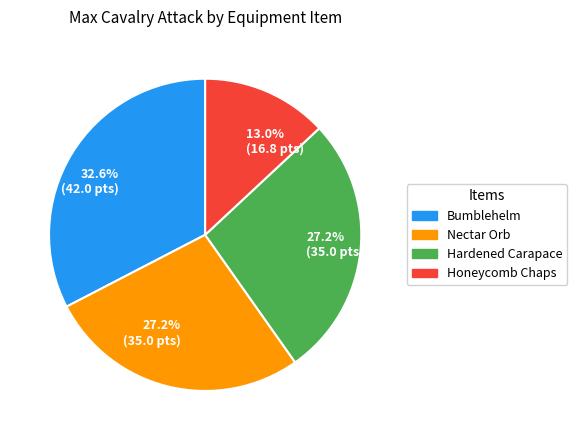

Is there any slice that represents more than half of the pie?

No